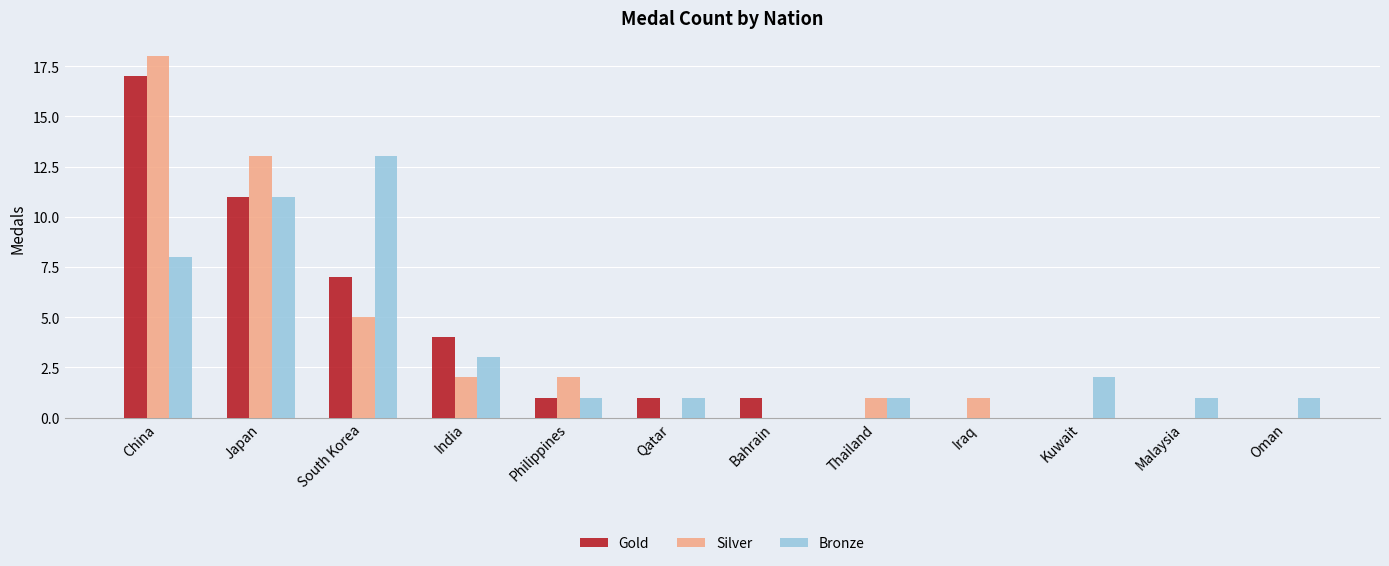

True or false: Gold has a value of 7 at South Korea.

True